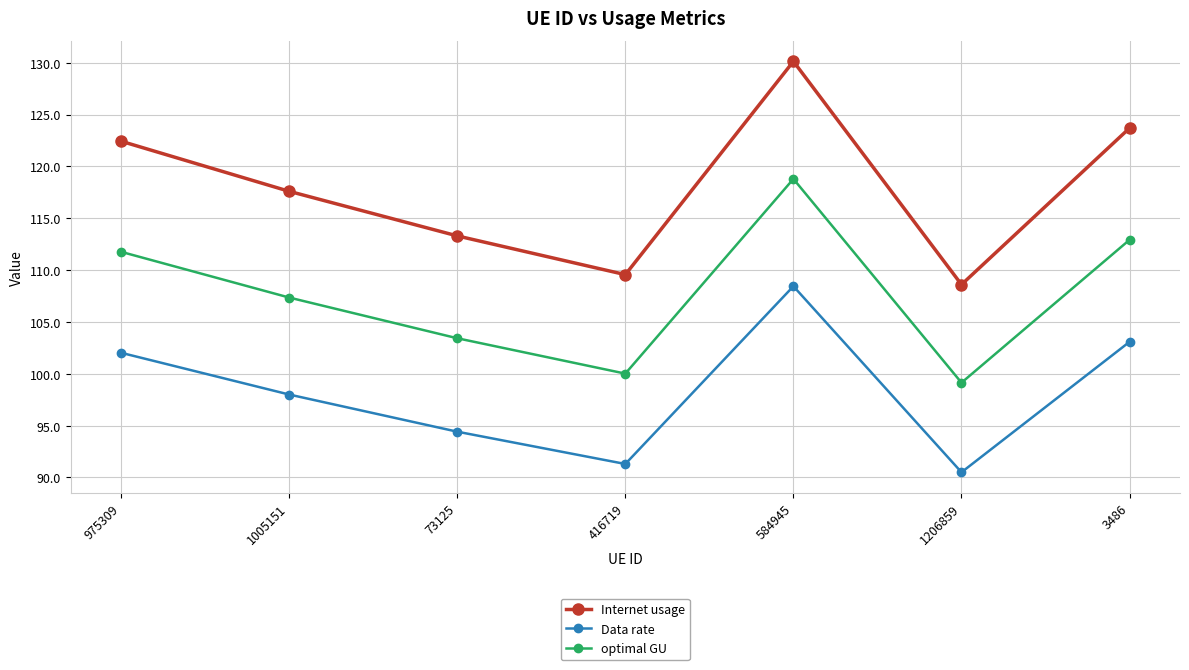

What value does the Internet usage series have at 1005151?

117.6